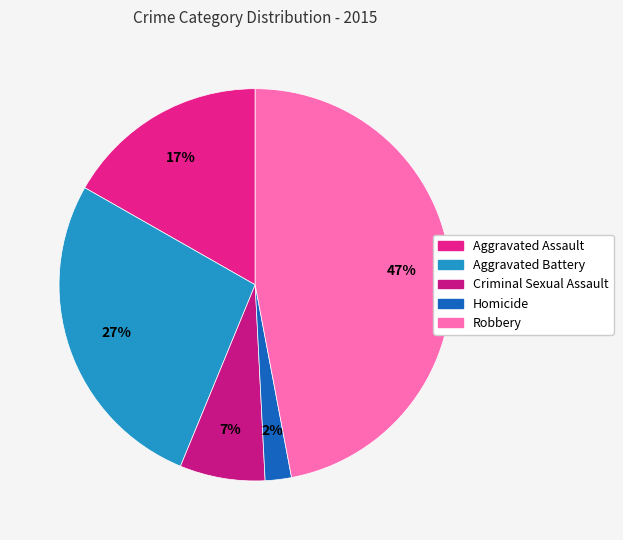

True or false: Robbery accounts for 56% of the total.

False